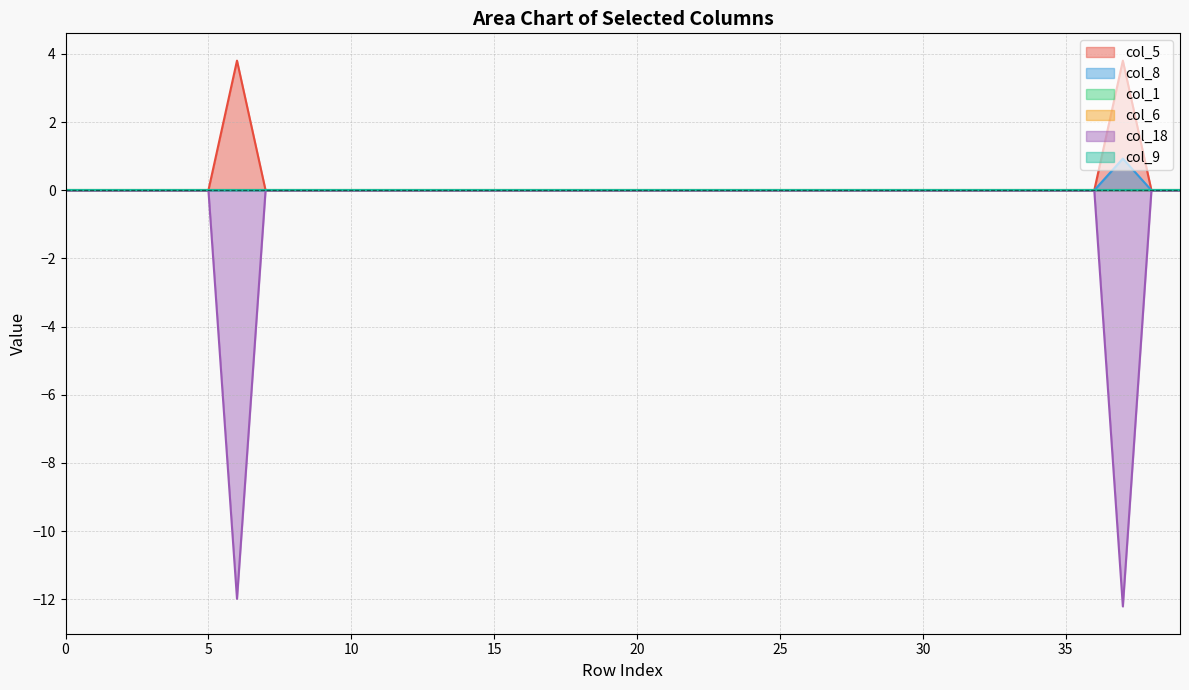

True or false: col_18 has more than 2 points higher than both neighbors.

False